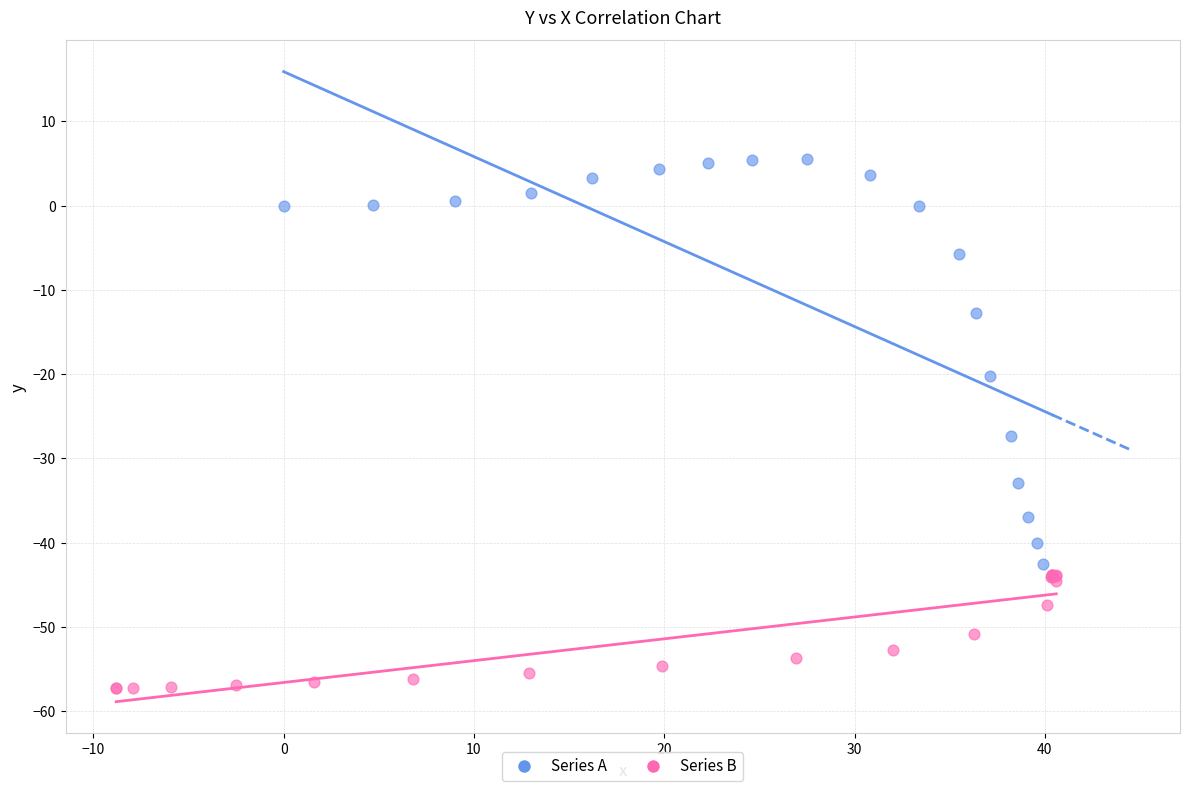

Which series contains the highest Y value?

Series A